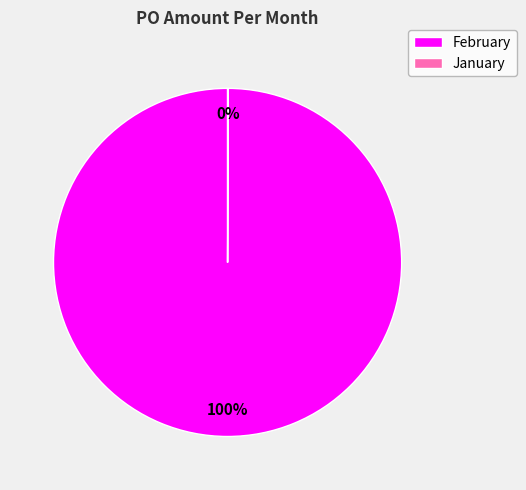

To the nearest percent, what is the difference between the largest and smallest slice percentages?

100%